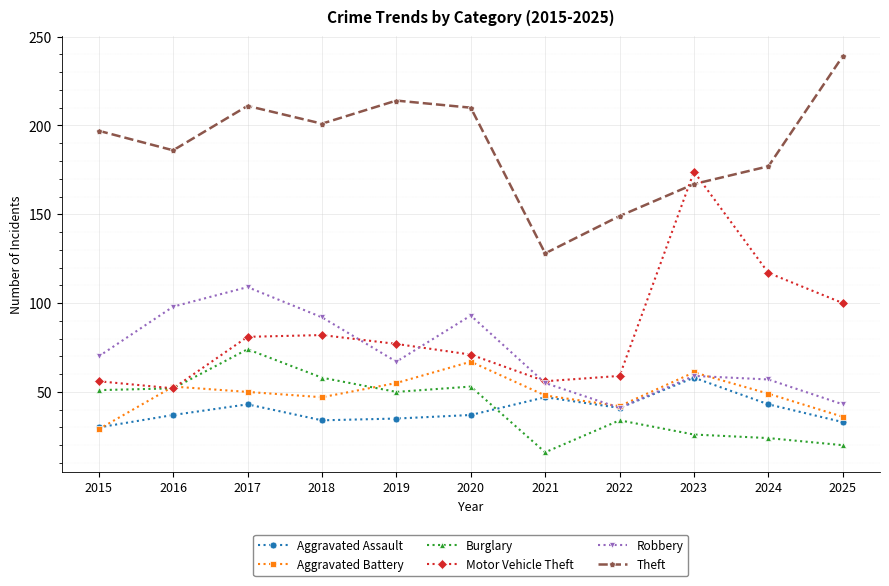

The Burglary series shows 26 at 2023. True or false?

True